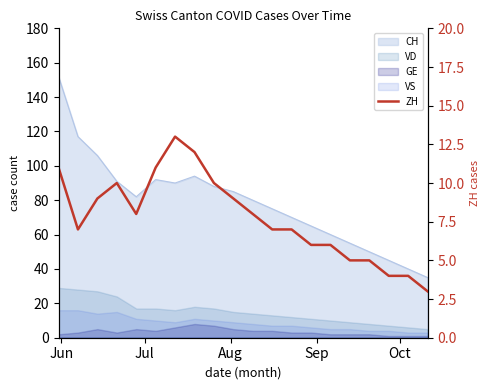

Is it true that the value at 13 is 3?

False